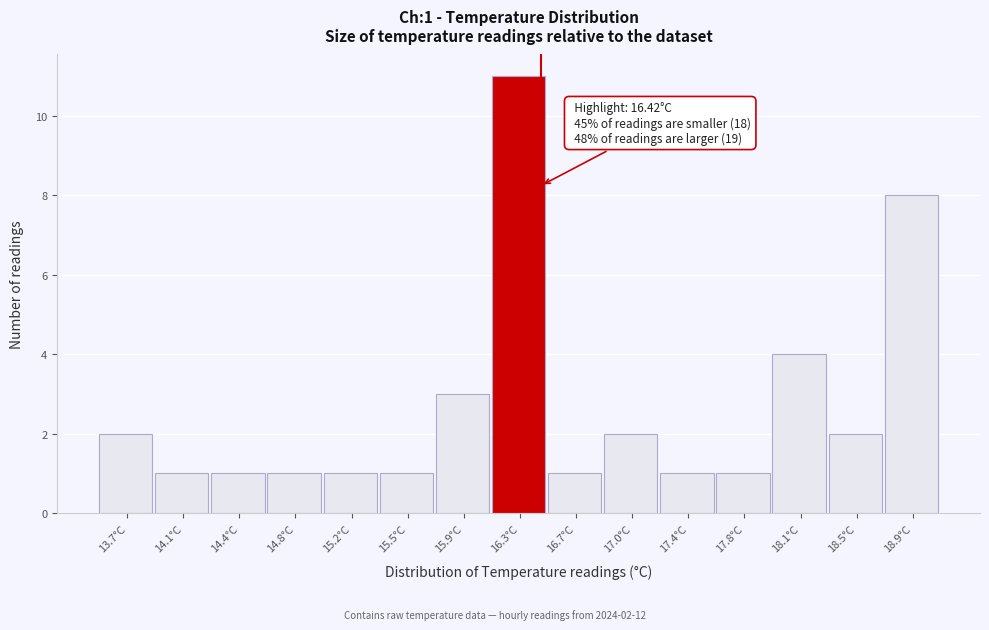

Which range on the x-axis has the tallest bar?

16.10 to 16.45